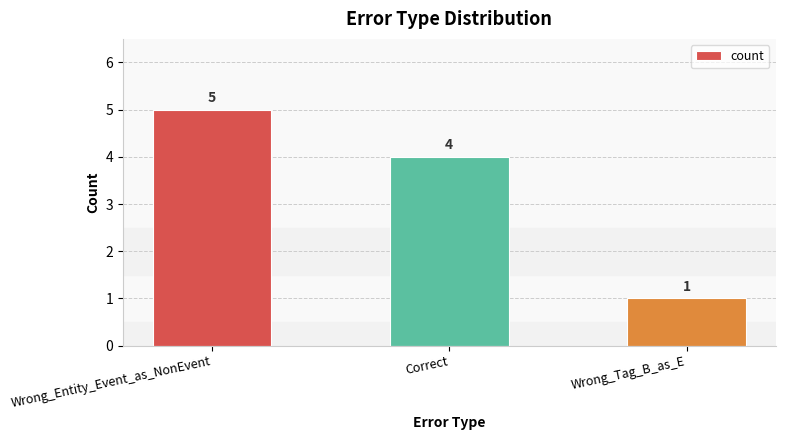

How many bars are there in total?

3